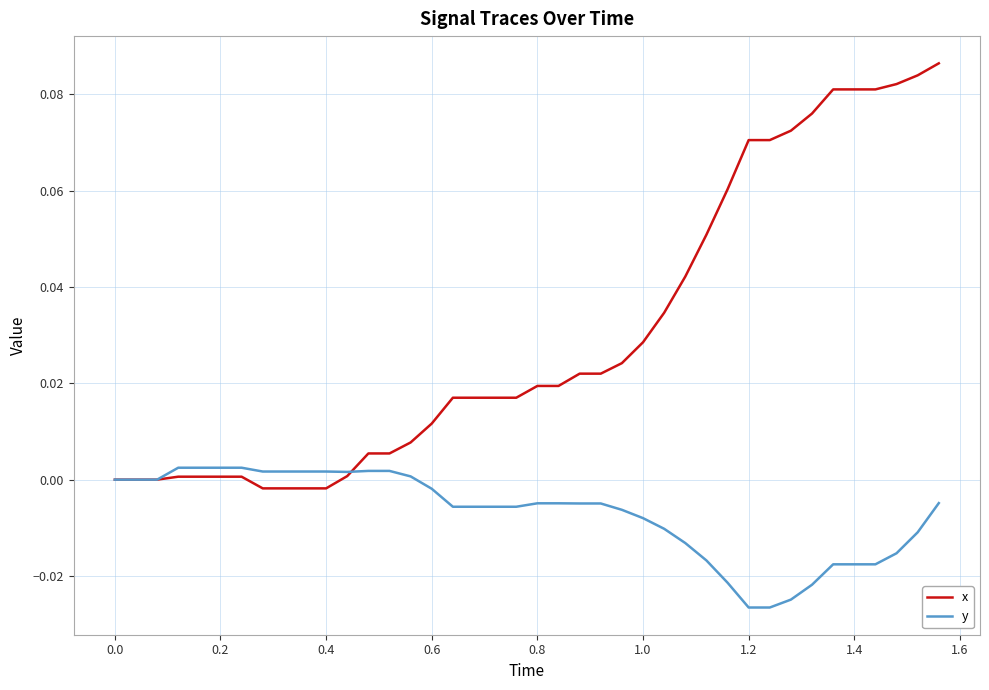

Which series has the largest range (max minus min)?

x